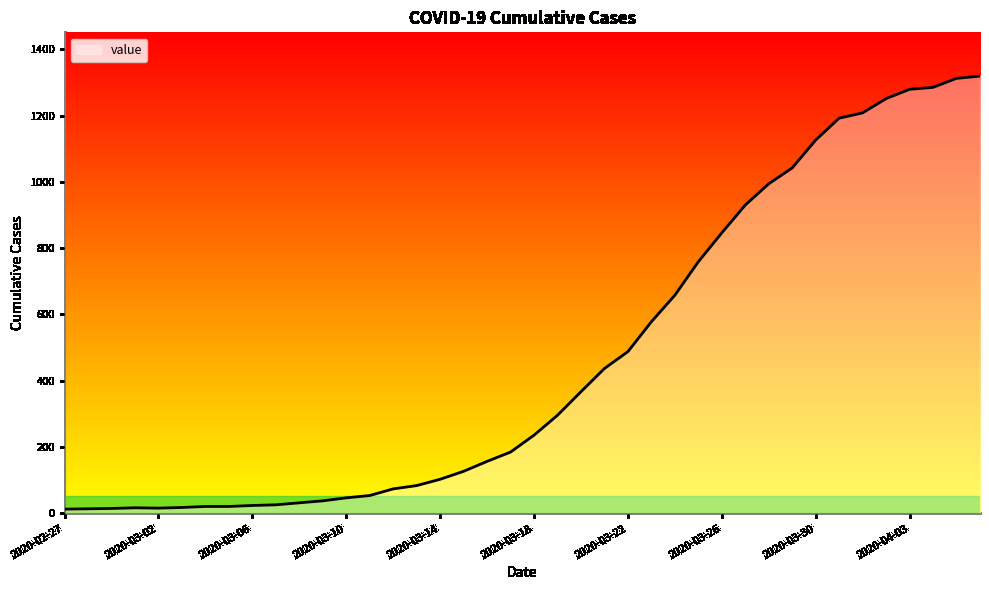

What is the maximum value shown in the chart?

1319